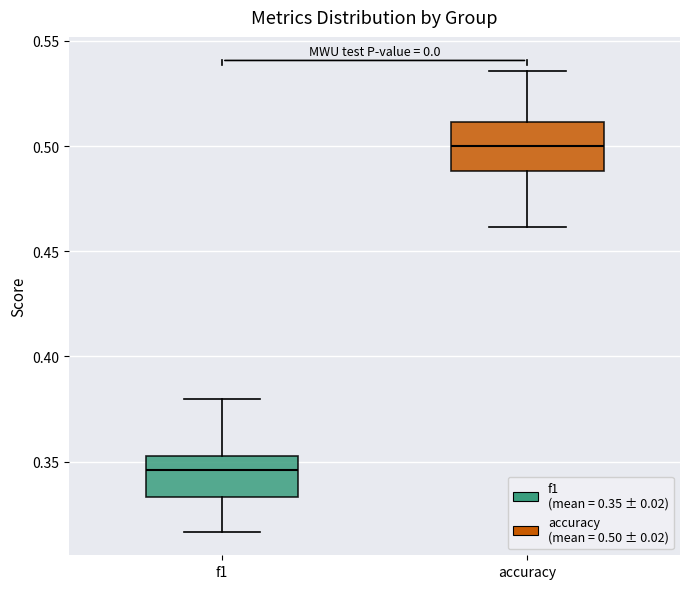

Reading left to right, transcribe this box plot: for each box, give where its median line is, the range the box spans, and where its two whiskers end, as read against the y-axis. The values are not printed on the chart, so give them approximately, as read against the axis.

f1: median 0.345, box 0.335 to 0.355, whiskers 0.315 to 0.380
accuracy: median 0.500, box 0.490 to 0.510, whiskers 0.460 to 0.535